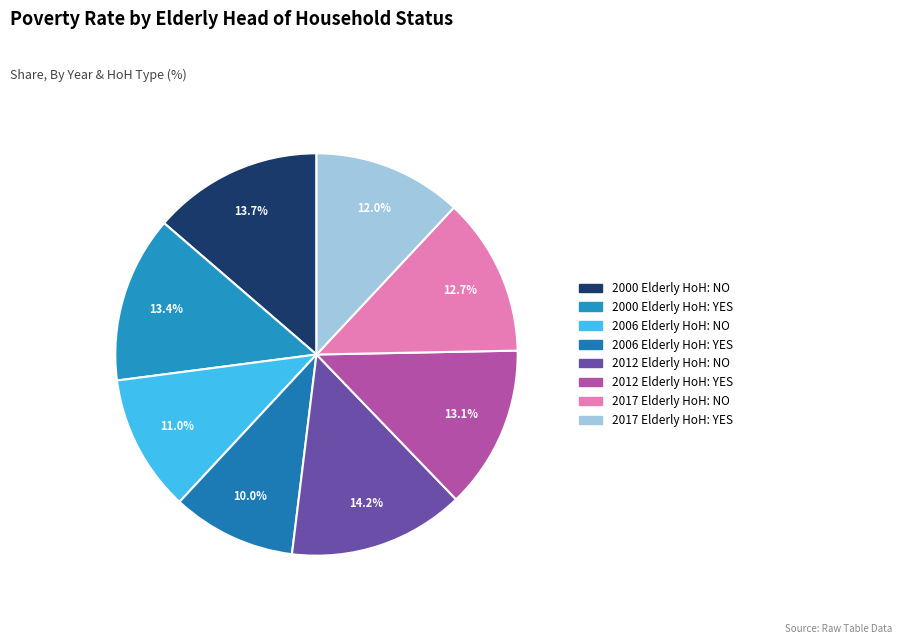

Between 2012 Elderly HoH: NO and 2012 Elderly HoH: YES, which is larger?

2012 Elderly HoH: NO